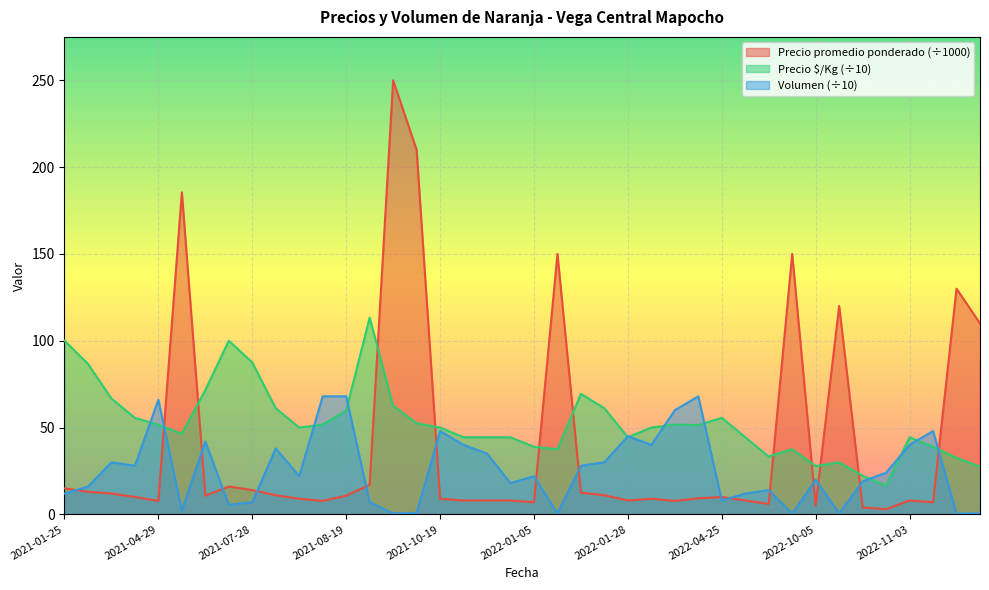

The Precio promedio ponderado series shows 12.6 at 2021-10-19. True or false?

False